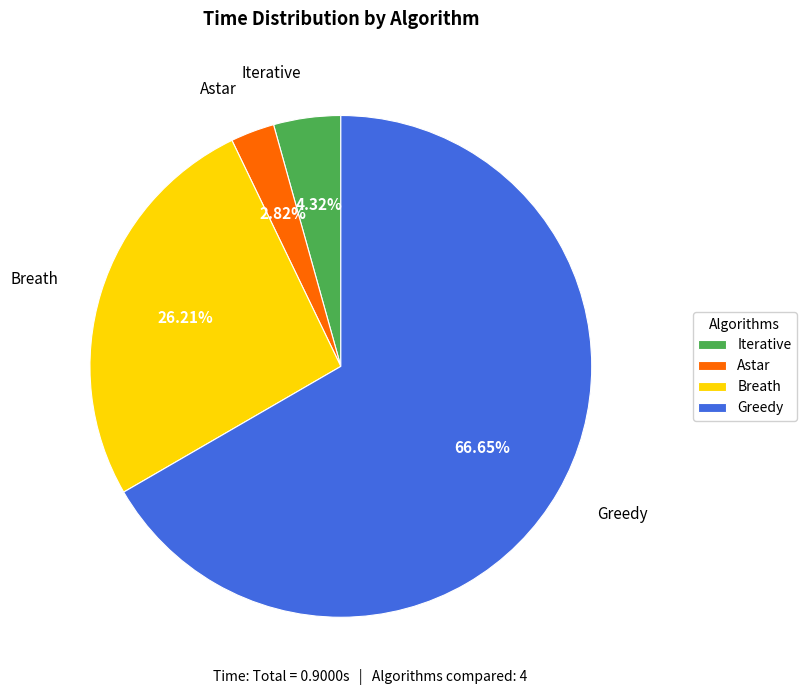

Is the sum of Iterative and Astar greater than half?

No